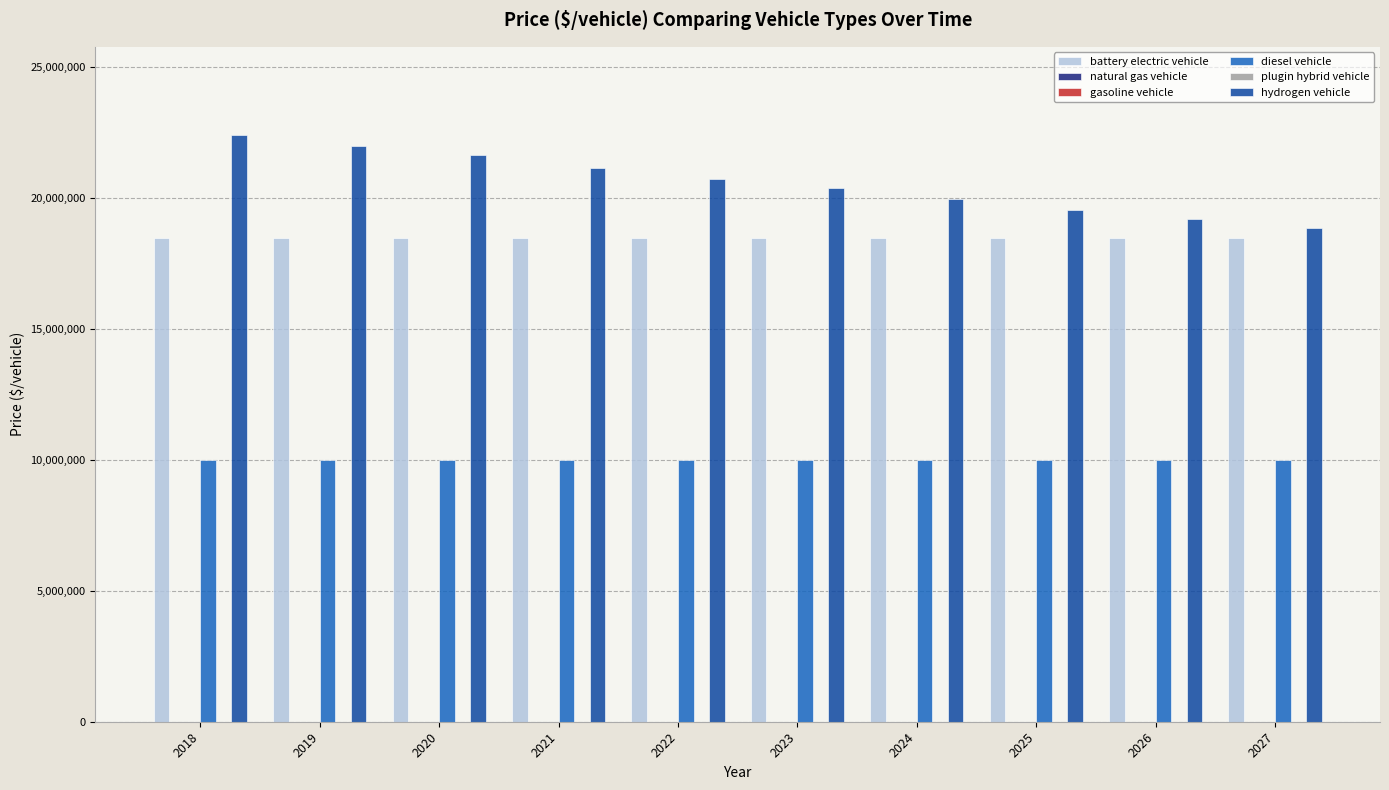

How many categories are shown in the chart?

10